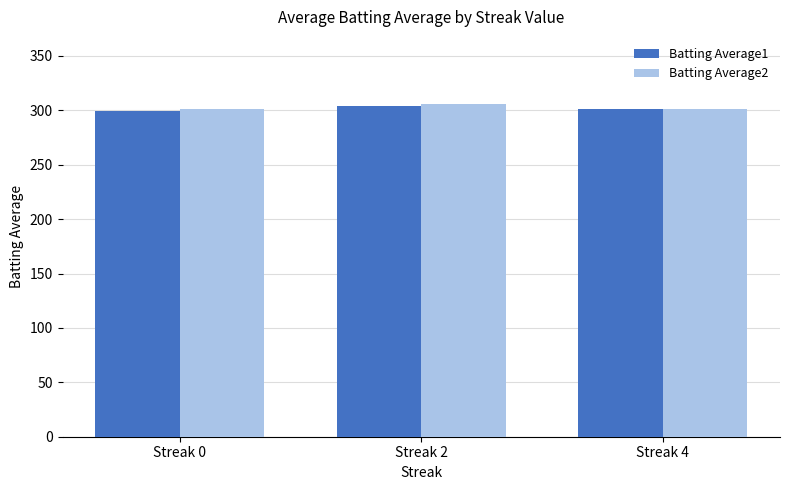

Is it true that Batting Average1 equals 123.9 at Streak 2?

False